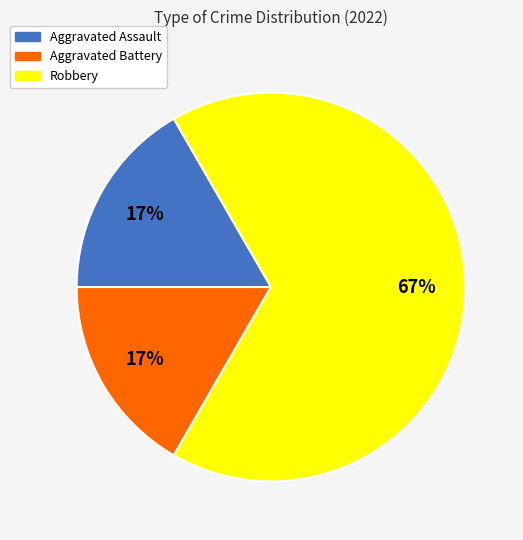

Is it true that Aggravated Battery is 17% of the pie?

True